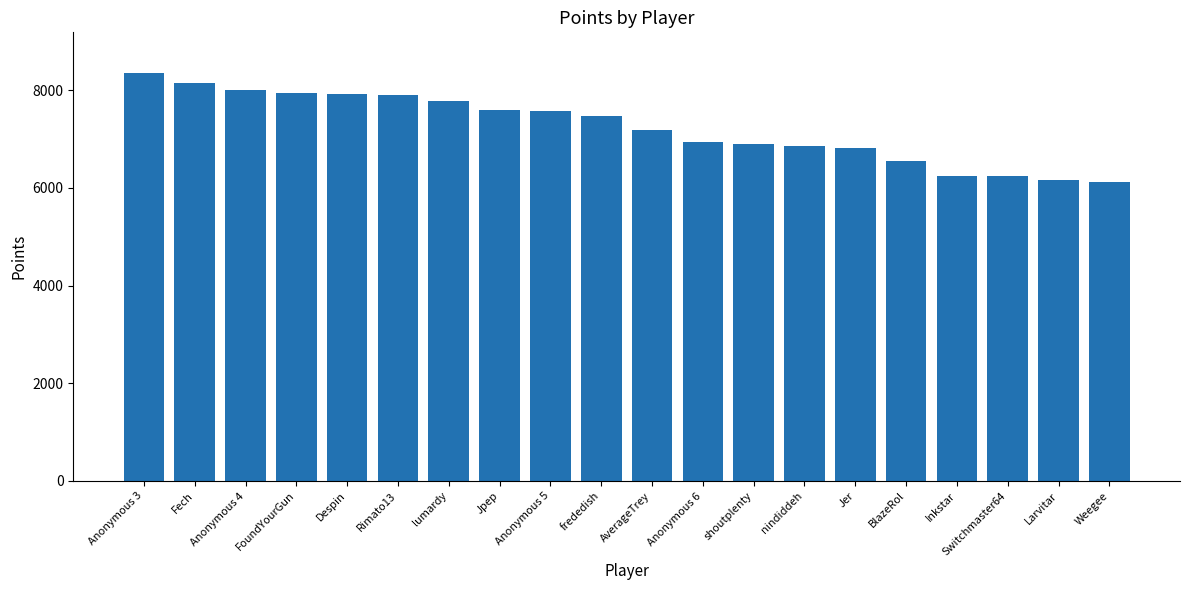

How many bars are there in total?

20